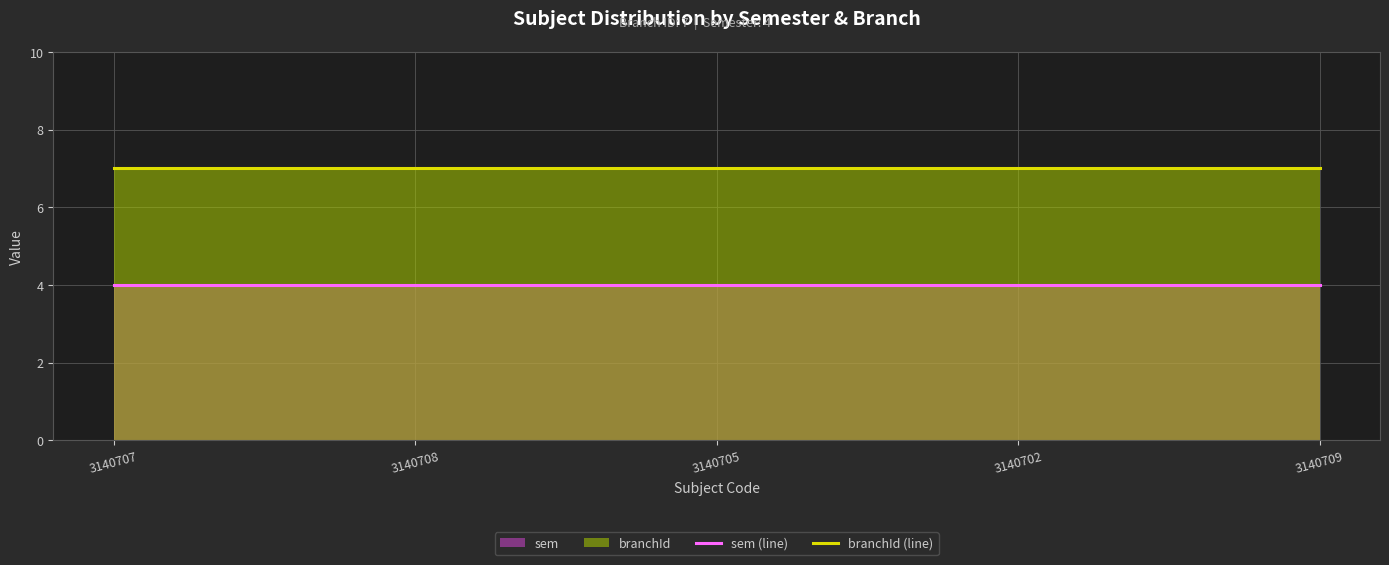

Rank the series by their average value, from lowest to highest.

sem (line), branchId (line)